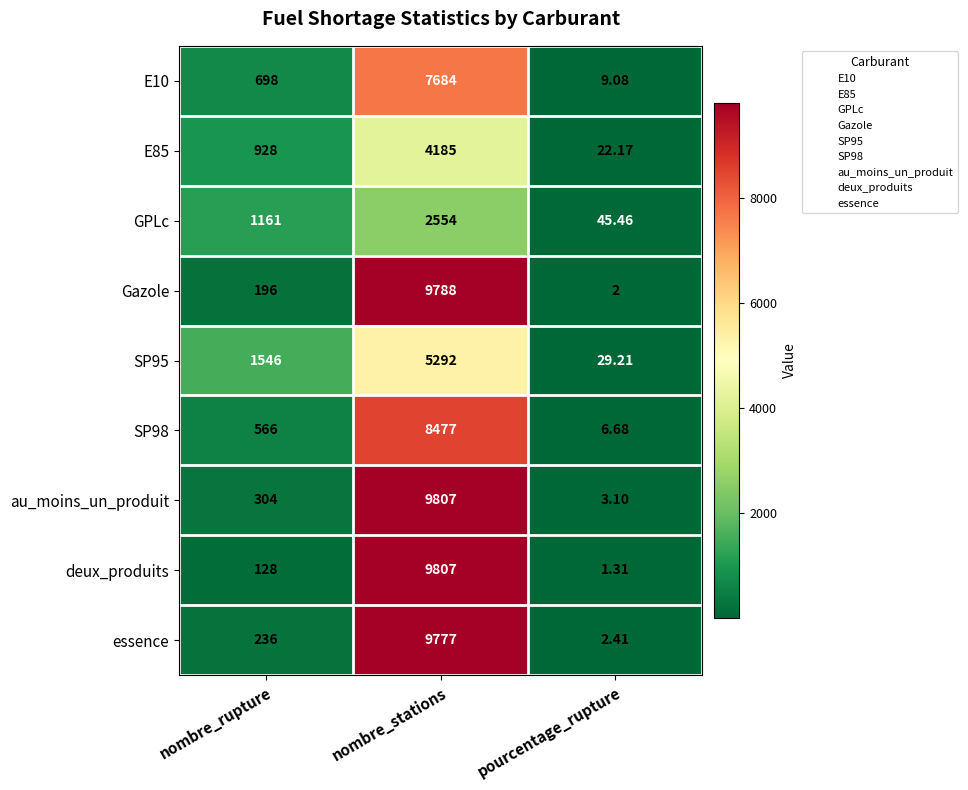

At which label is E85 closest to 2103?

nombre_rupture